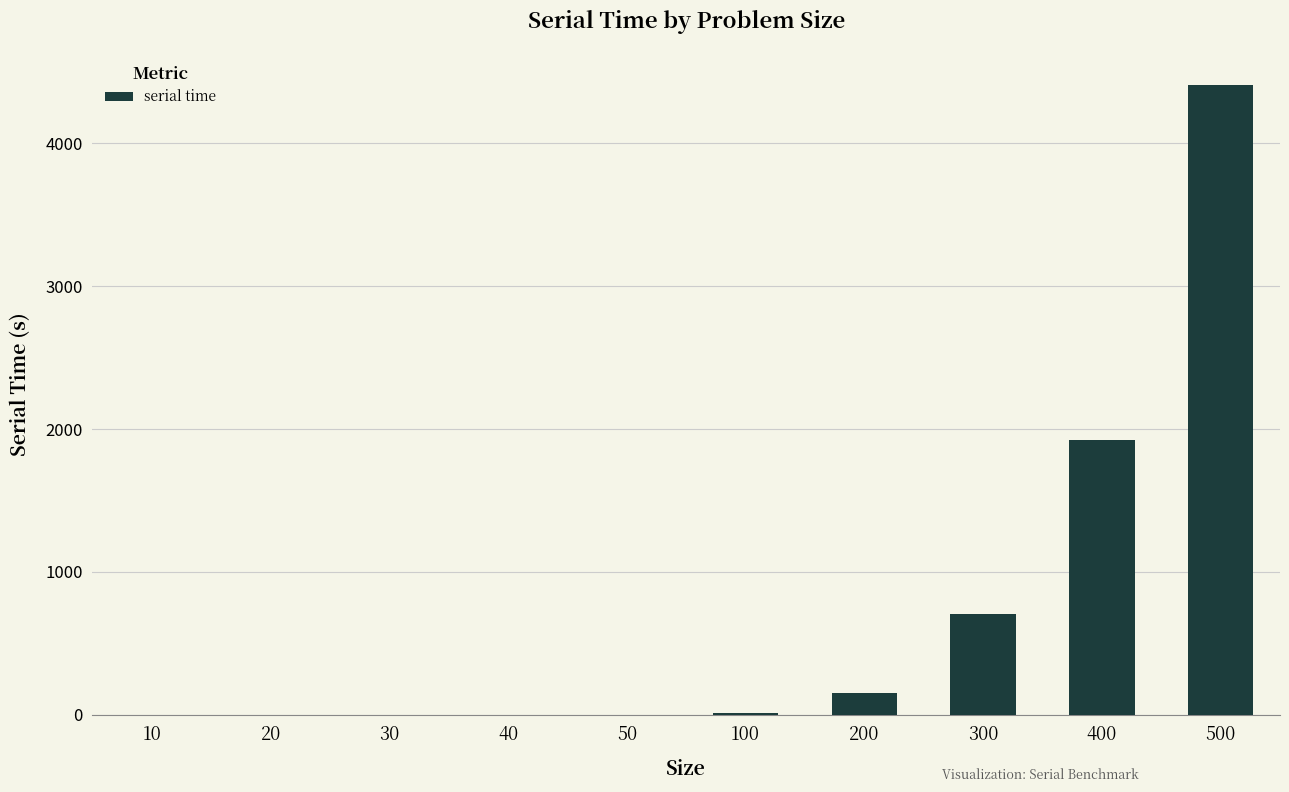

What is the maximum value shown in the chart?

4411.2